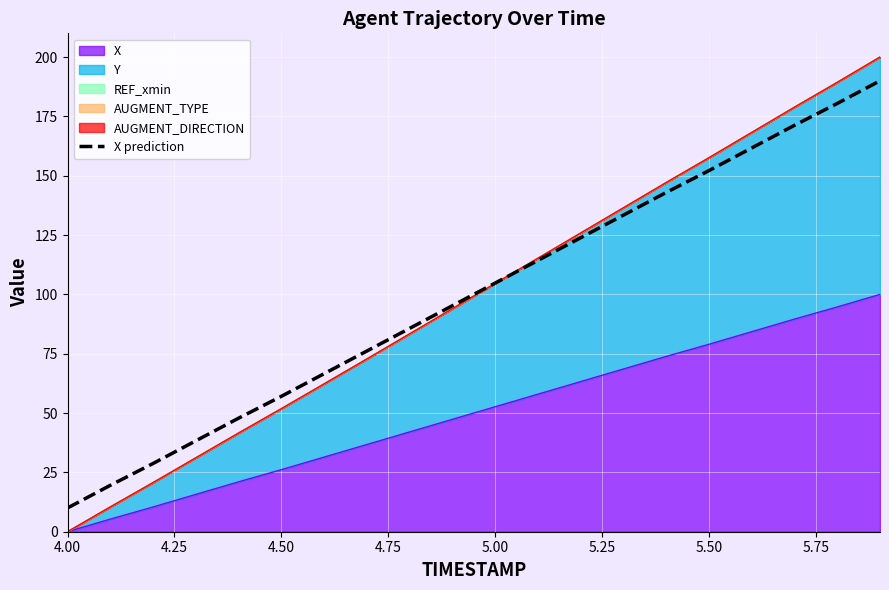

What is the sum of all values?

2000.0